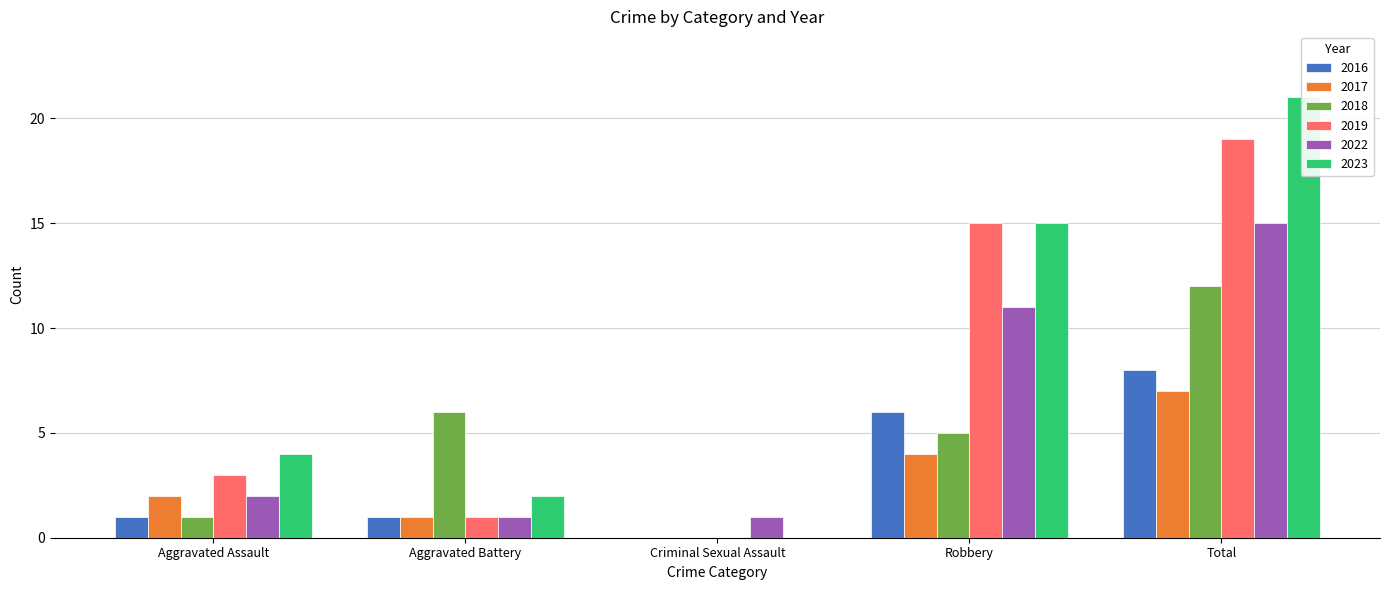

Are the bars grouped side by side (vs. stacked)?

Yes